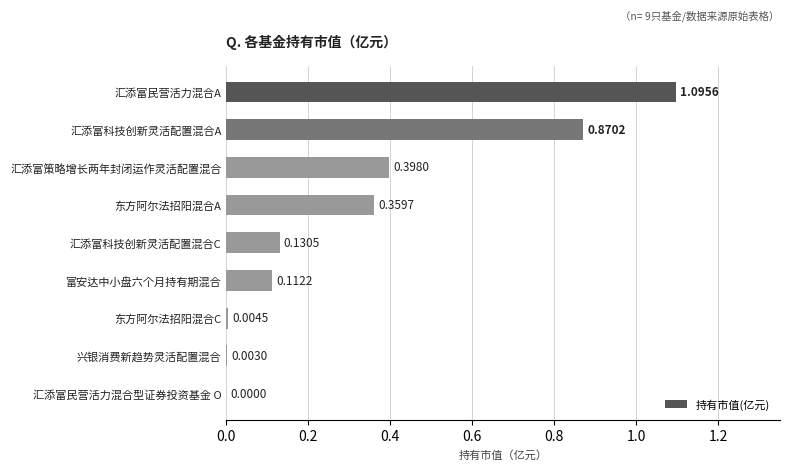

What is the sum of all values?

3.0